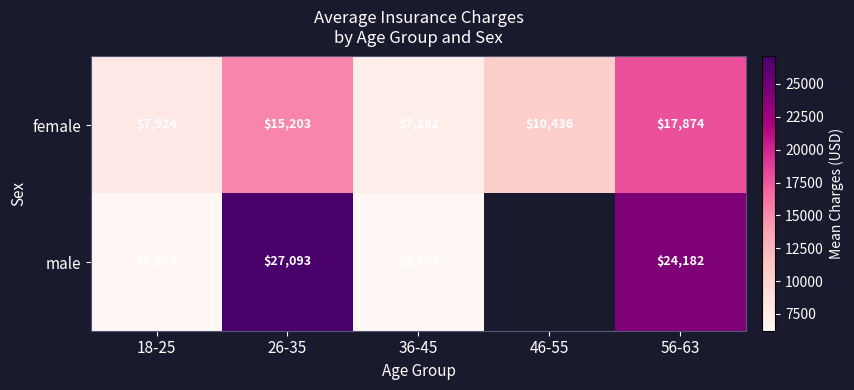

The female series shows 6921.4 at 26-35. True or false?

False